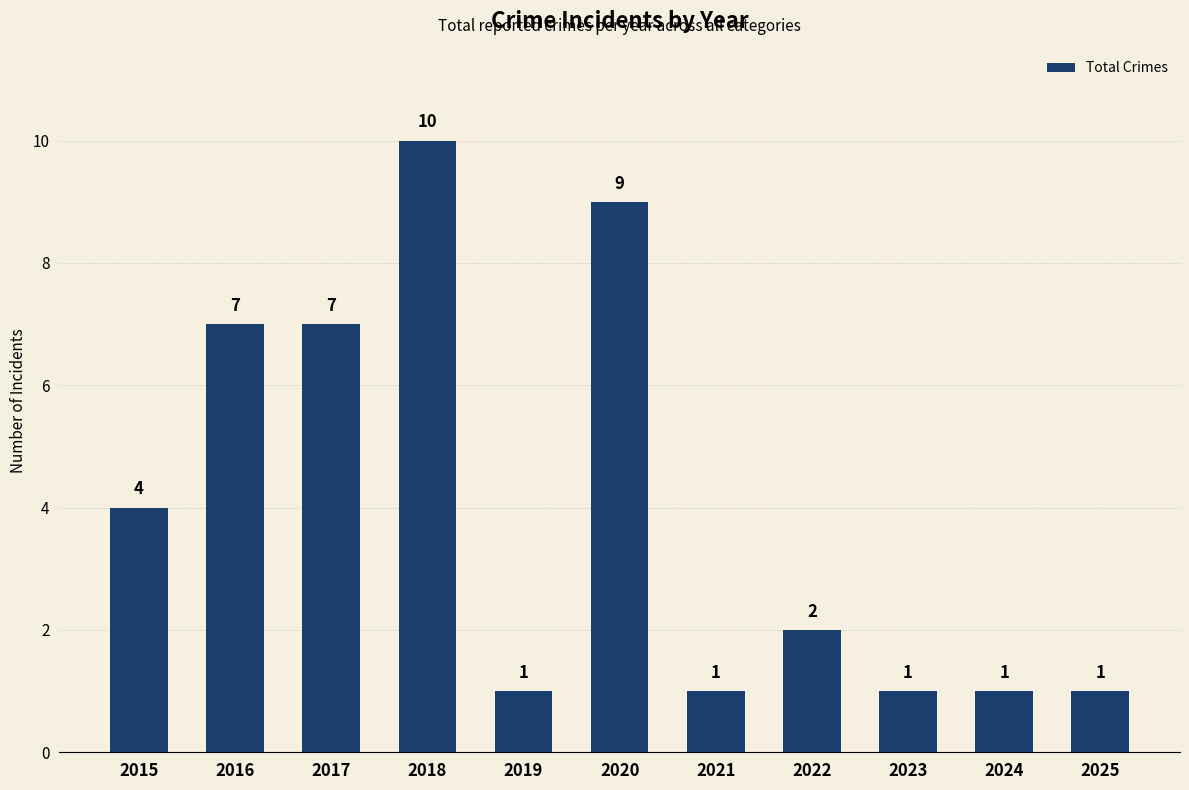

Reading left to right, transcribe all the data shown in this chart.

2015=4	2016=7	2017=7	2018=10	2019=1	2020=9	2021=1	2022=2	2023=1	2024=1	2025=1